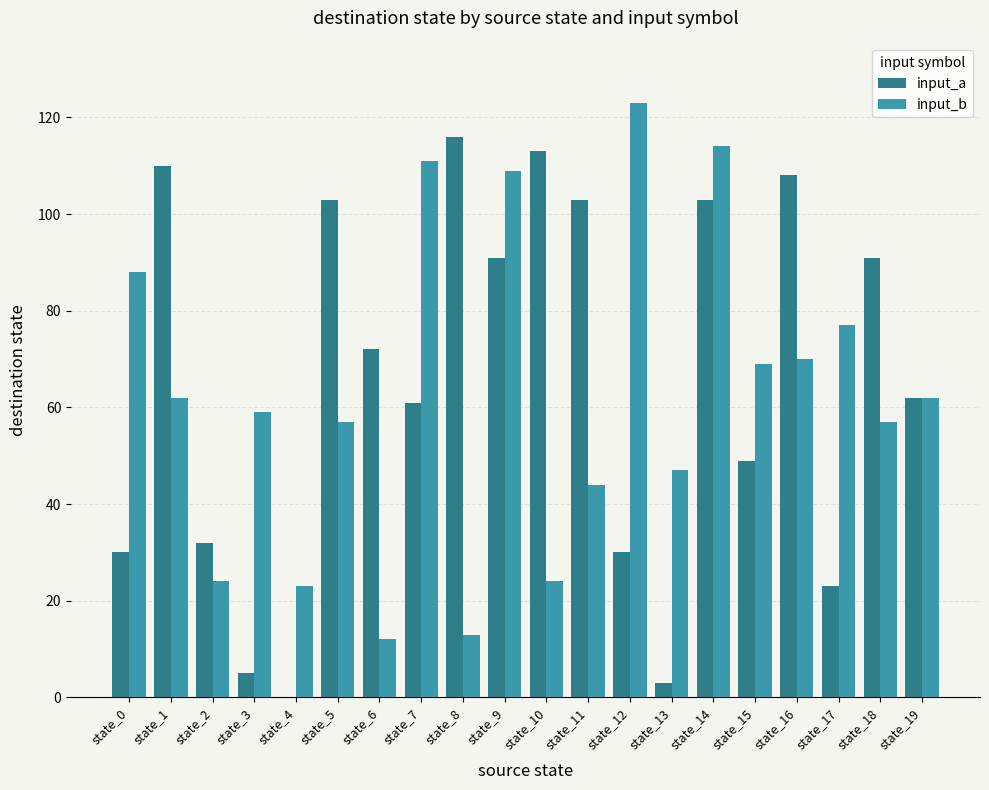

True or false: input_a has a value of 175 at state_8.

False